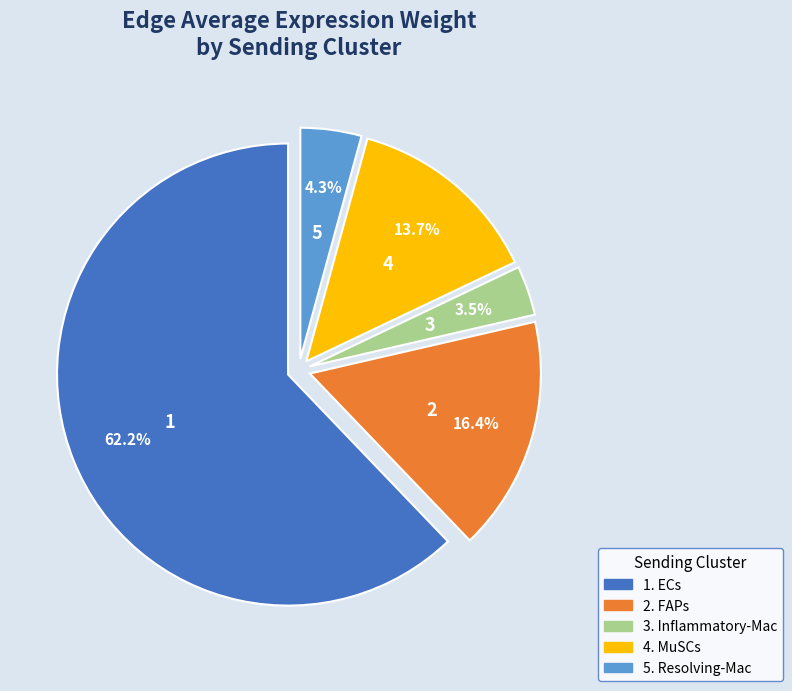

How many segments does this pie chart have?

5